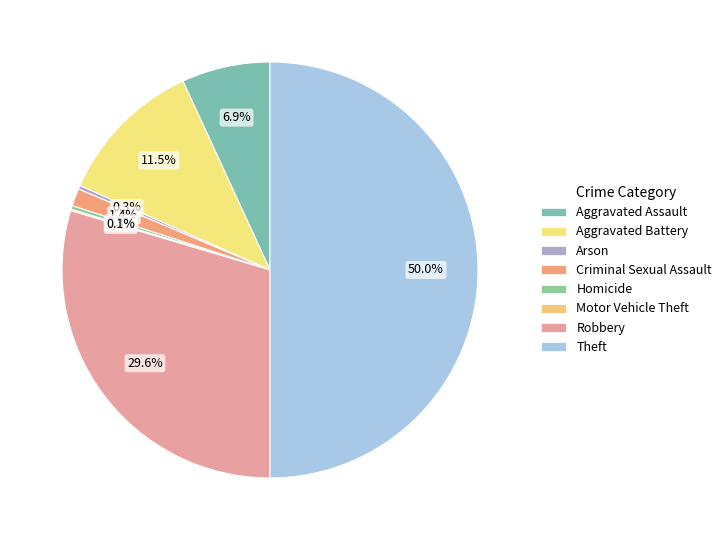

Which category has the smallest portion of the pie?

Motor Vehicle Theft